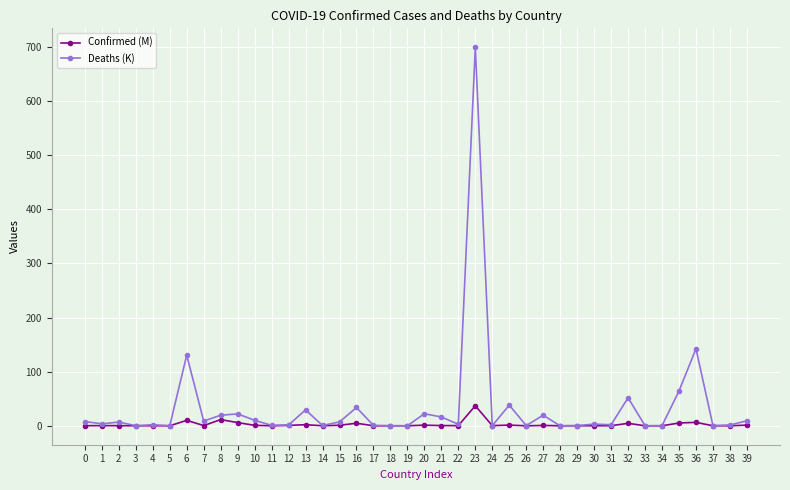

True or false: Deaths (K) has more than 0 interior local peaks.

True